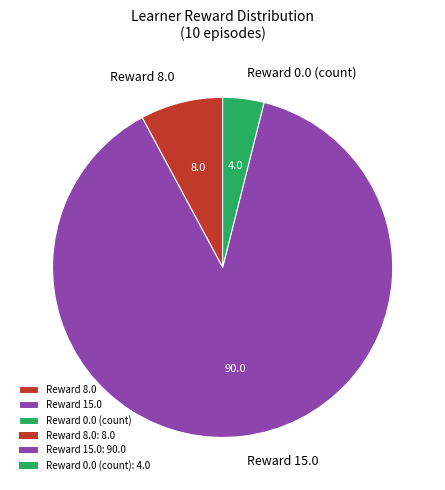

Rank the categories by value from lowest to highest.

Reward 0.0 (count), Reward 8.0, Reward 15.0